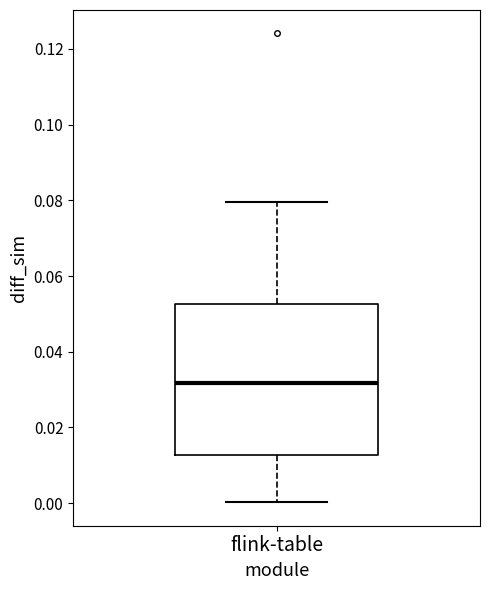

Read this box plot against the y-axis: the position of the median line, the range covered by the box, and the ends of both whiskers. The values are not printed on the chart, so give them approximately, as read against the axis.

median 0.032, box 0.012 to 0.052, whiskers 0.000 to 0.080